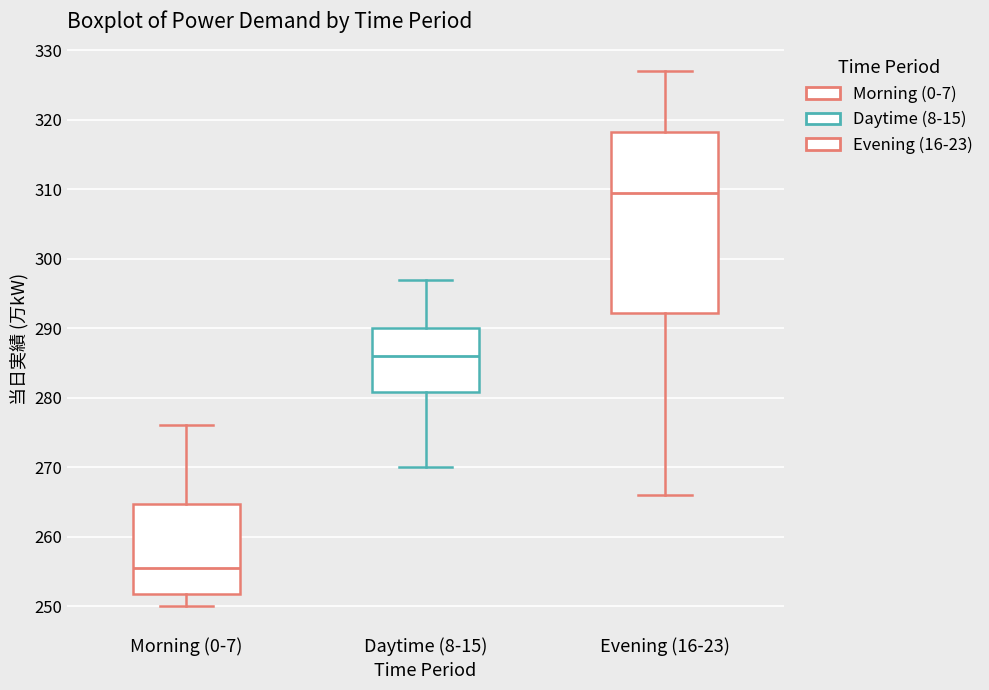

Reading left to right, transcribe this box plot: for each box, give where its median line is, the range the box spans, and where its two whiskers end, as read against the y-axis. The values are not printed on the chart, so give them approximately, as read against the axis.

Morning (0-7): median 256, box 252 to 265, whiskers 250 to 276
Daytime (8-15): median 286, box 281 to 290, whiskers 270 to 297
Evening (16-23): median 310, box 292 to 318, whiskers 266 to 327